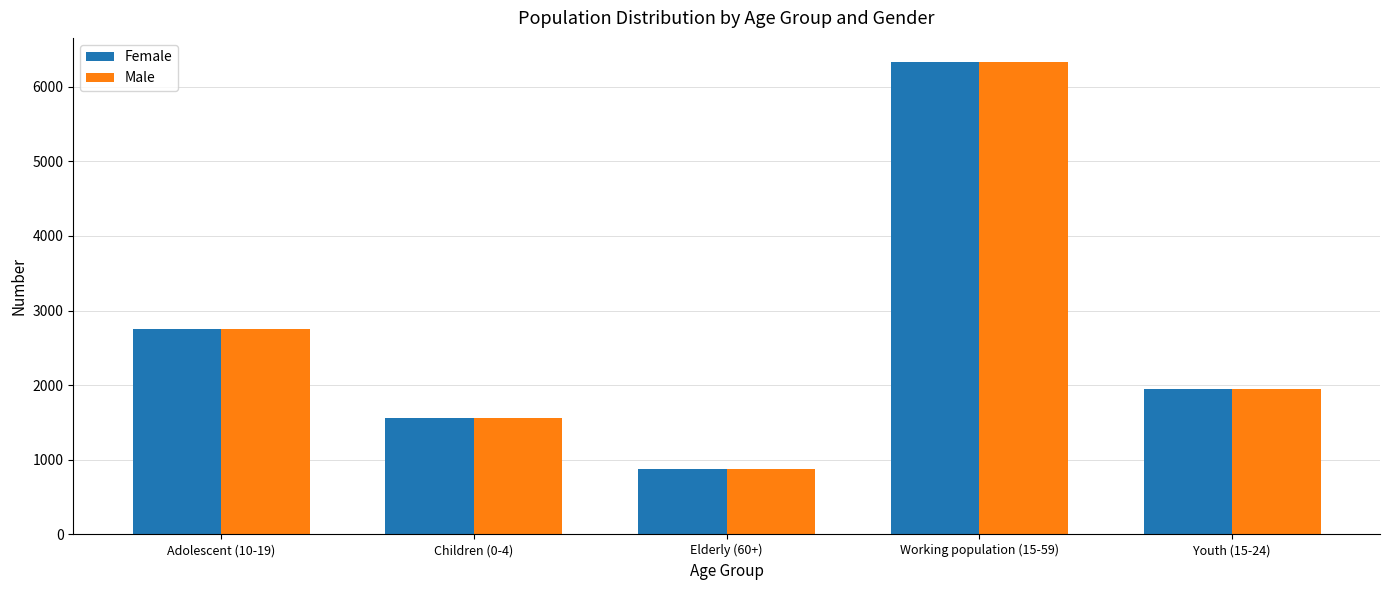

At which label does Female reach its minimum?

Elderly (60+)